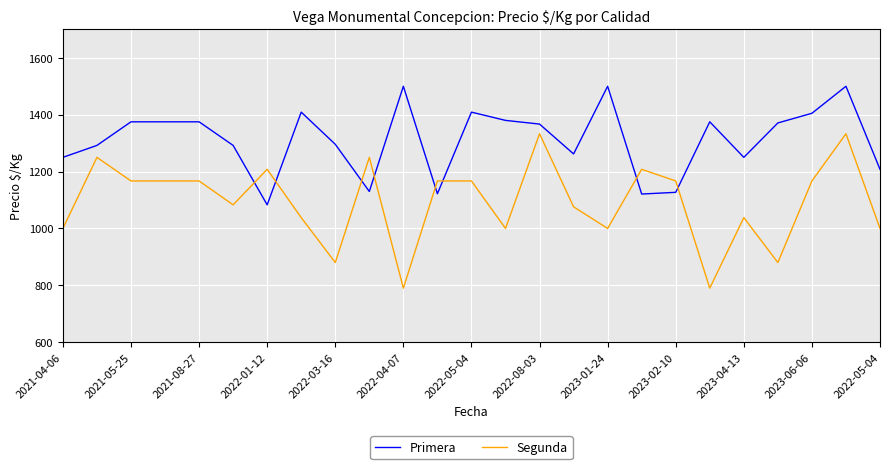

What is the maximum value for Primera?

1500